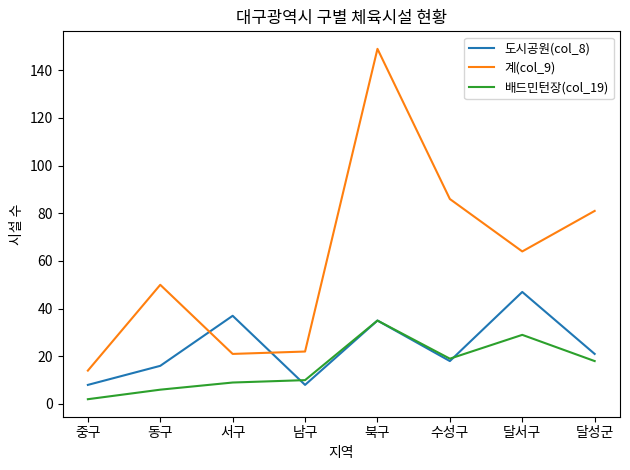

What is the difference between the 배드민턴장(col_19) values at 중구 and 동구?

4